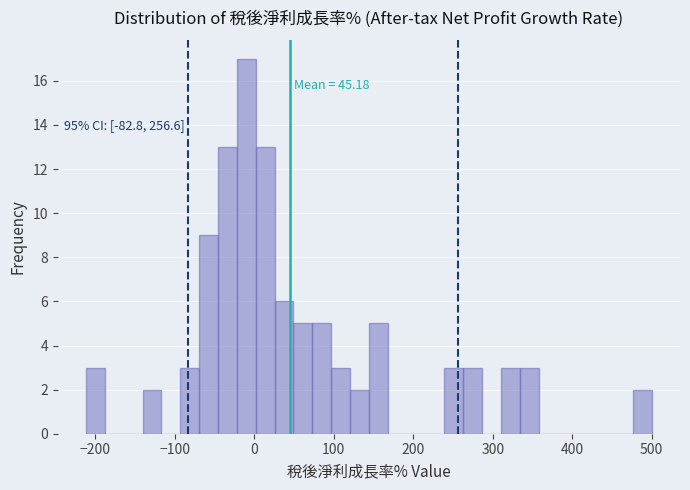

Around what value on the x-axis is the tallest bar? Give the approximate position of its centre, as read against the axis.

-10